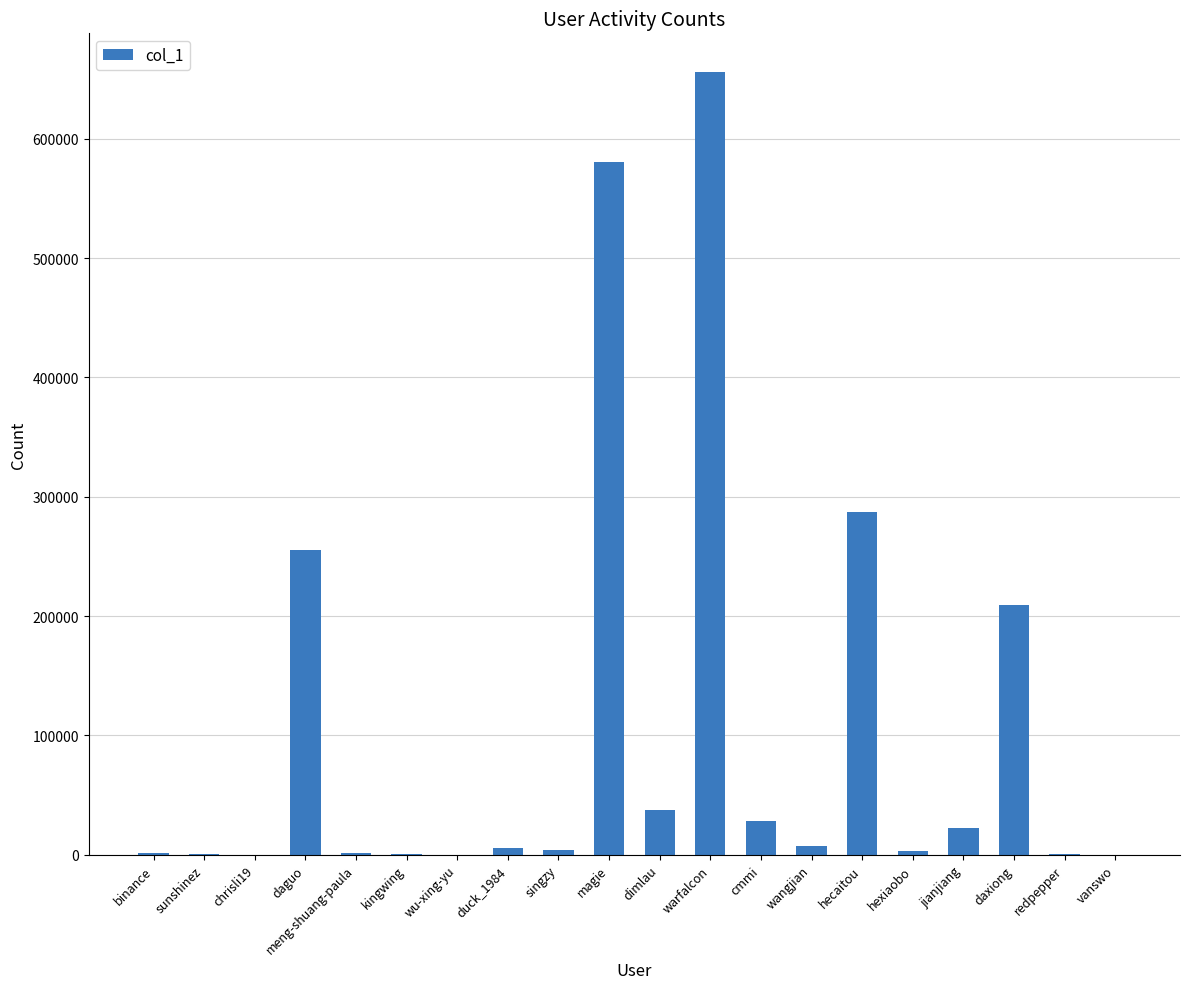

Which category has the highest value across all series?

warfalcon